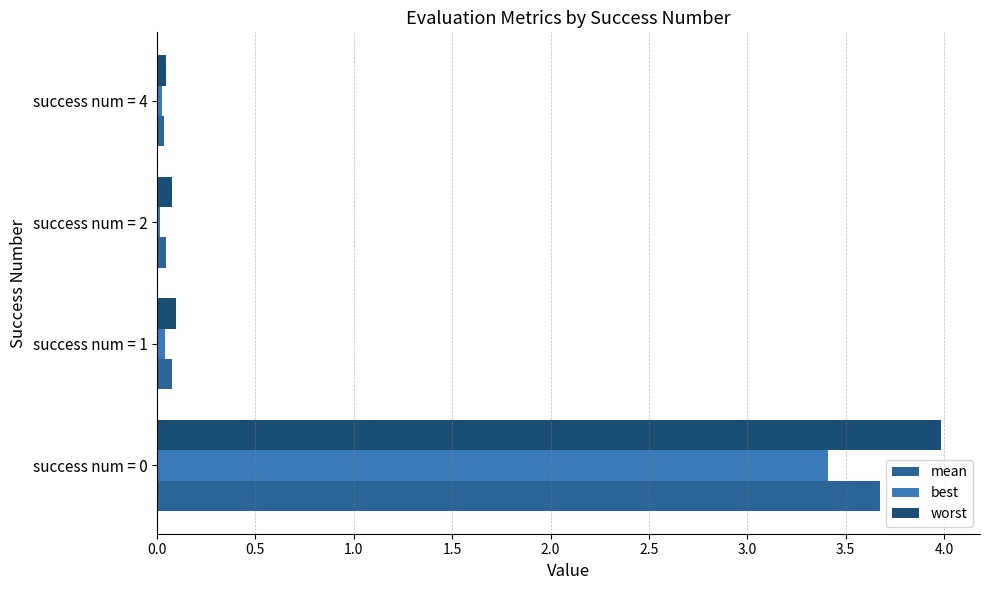

List the series in order of their peak value, highest first.

worst, mean, best